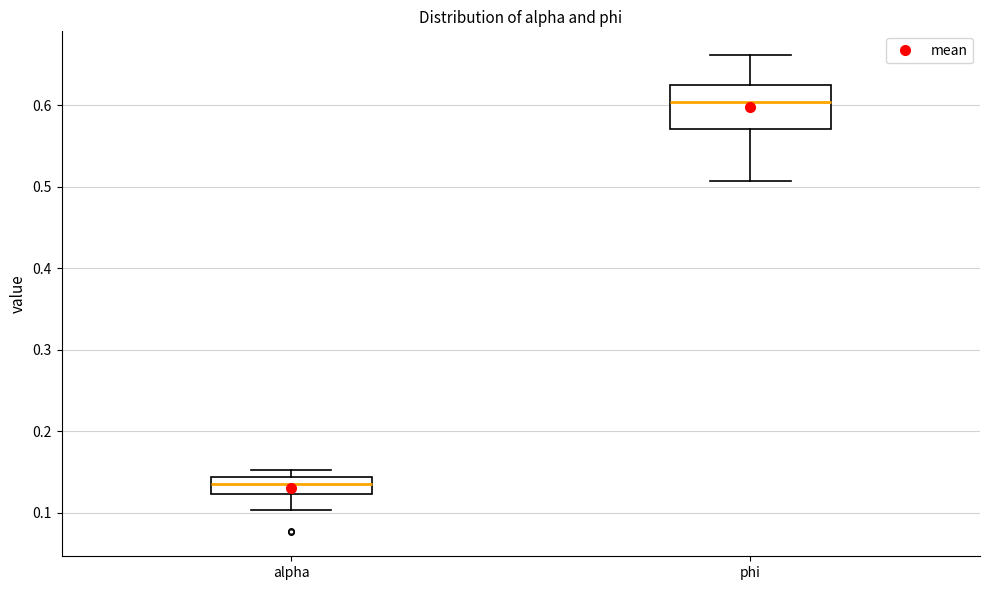

Where is the upper edge of the box for alpha on the y-axis? The values are not printed on the chart, so give them approximately, as read against the axis.

0.14